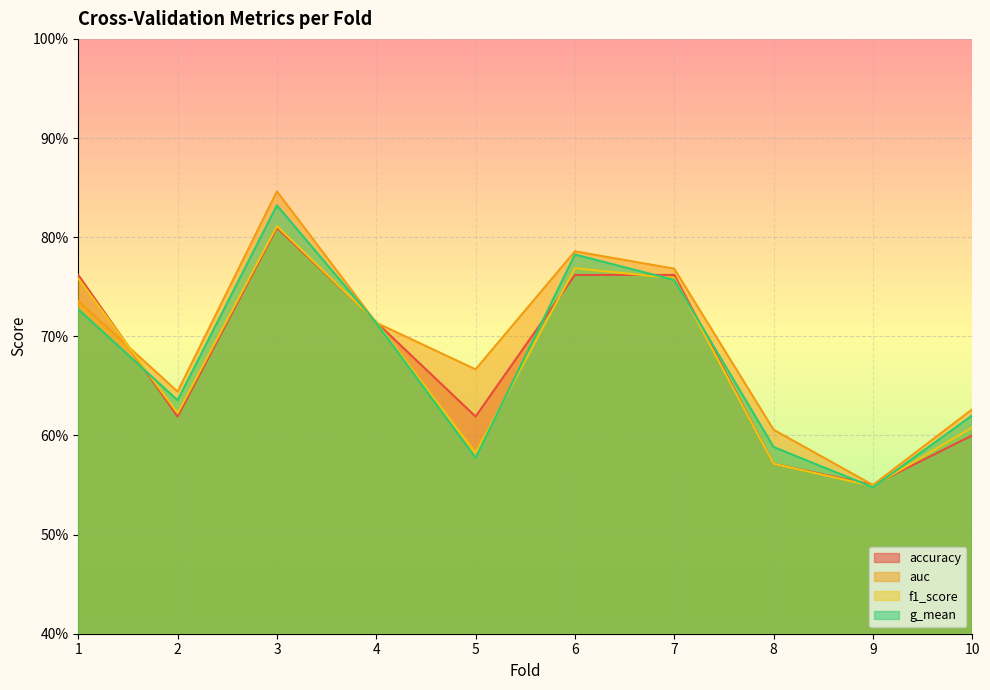

List the labels in order of f1_score value, smallest first.

9, 8, 5, 10, 2, 4, 1, 7, 6, 3